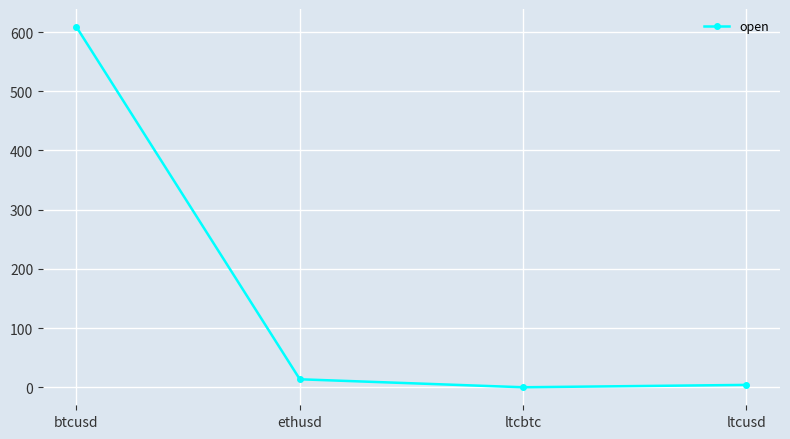

The chart shows a value of 4.0 at ltcusd. True or false?

True